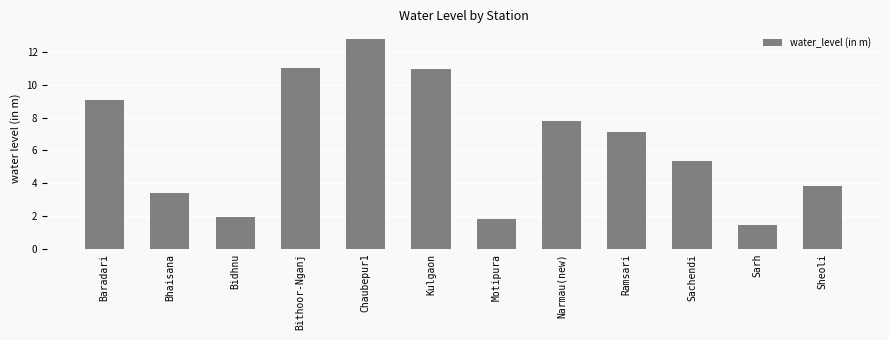

How many bars are there in total?

12